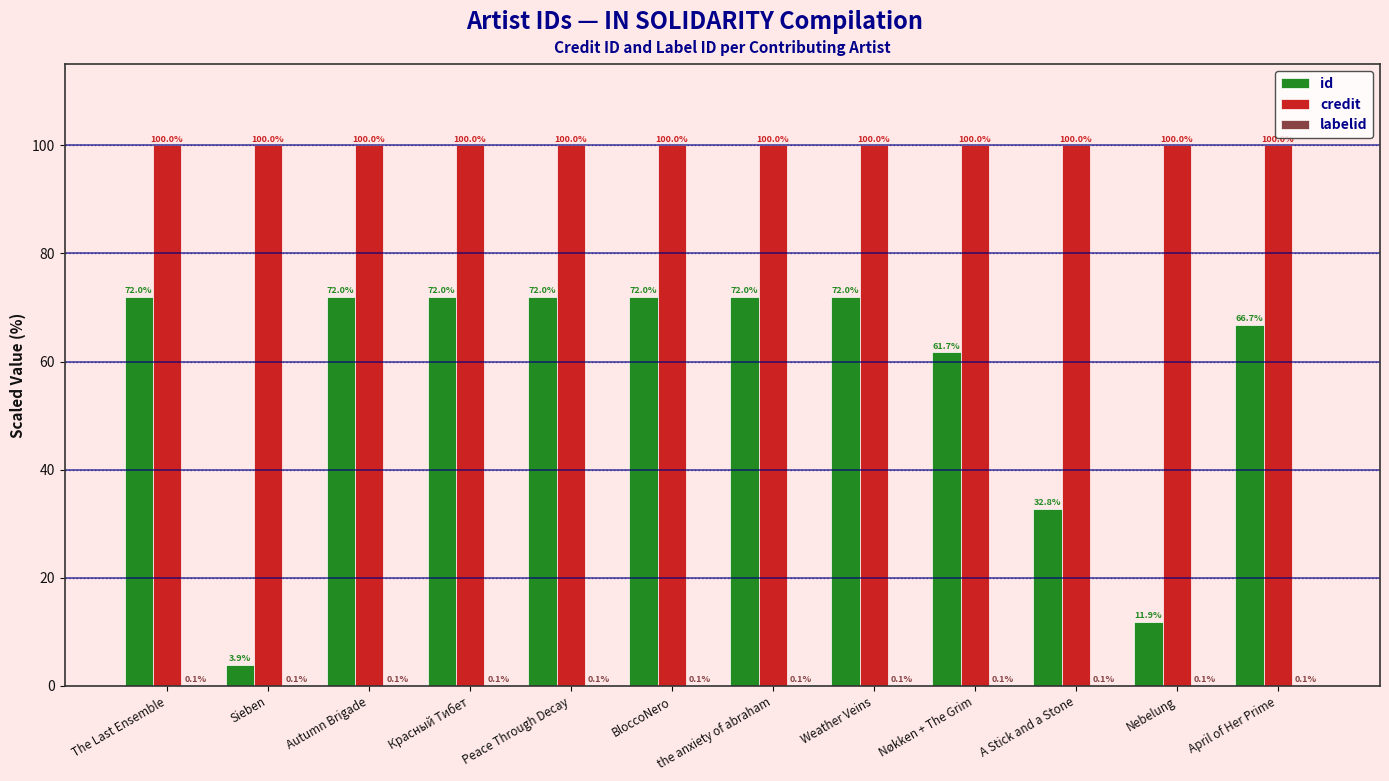

Which series has the largest total across all categories?

credit